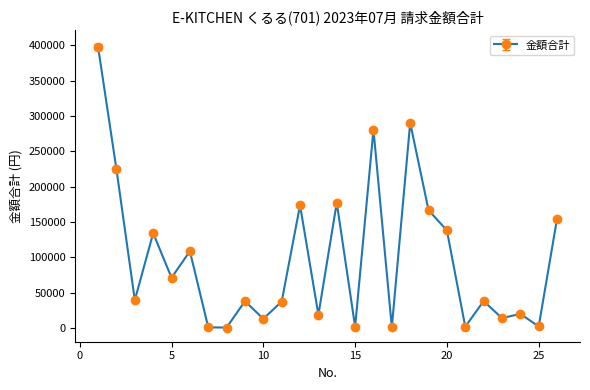

What is the maximum value shown in the chart?

397250